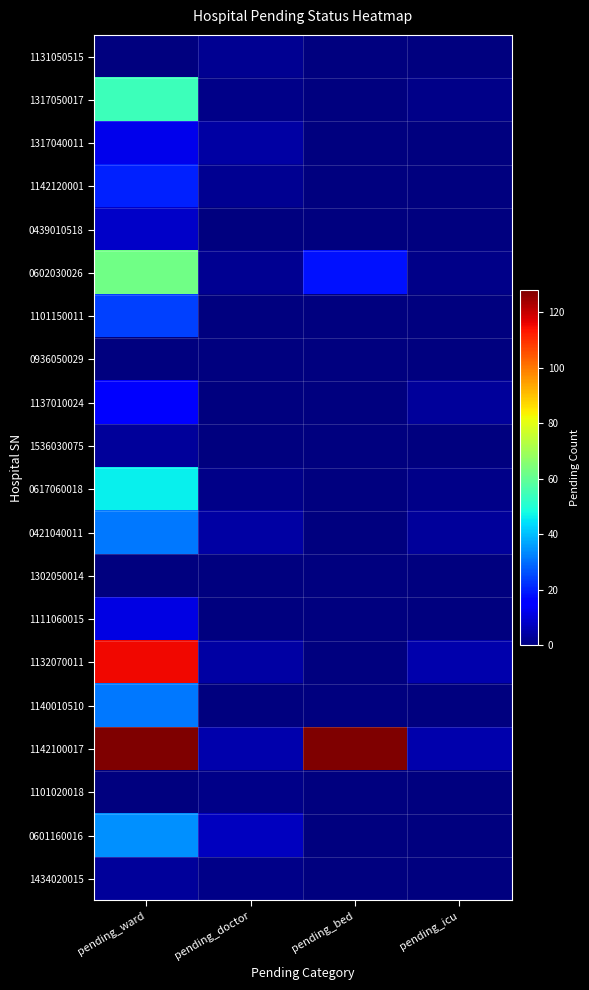

Reading left to right, transcribe all the data shown in this chart.

1131050515: pending_ward=0	pending_doctor=2	pending_bed=0	pending_icu=0
1317050017: pending_ward=54	pending_doctor=1	pending_bed=0	pending_icu=1
1317040011: pending_ward=12	pending_doctor=4	pending_bed=0	pending_icu=0
1142120001: pending_ward=20	pending_doctor=2	pending_bed=0	pending_icu=0
0439010518: pending_ward=8	pending_doctor=0	pending_bed=0	pending_icu=0
0602030026: pending_ward=62	pending_doctor=2	pending_bed=18	pending_icu=1
1101150011: pending_ward=24	pending_doctor=0	pending_bed=0	pending_icu=0
0936050029: pending_ward=0	pending_doctor=0	pending_bed=0	pending_icu=0
1137010024: pending_ward=16	pending_doctor=0	pending_bed=0	pending_icu=3
1536030075: pending_ward=3	pending_doctor=0	pending_bed=0	pending_icu=0
0617060018: pending_ward=46	pending_doctor=1	pending_bed=0	pending_icu=1
0421040011: pending_ward=31	pending_doctor=4	pending_bed=0	pending_icu=3
1302050014: pending_ward=0	pending_doctor=0	pending_bed=0	pending_icu=0
1111060015: pending_ward=11	pending_doctor=0	pending_bed=0	pending_icu=0
1132070011: pending_ward=115	pending_doctor=4	pending_bed=0	pending_icu=5
1140010510: pending_ward=31	pending_doctor=0	pending_bed=0	pending_icu=0
1142100017: pending_ward=128	pending_doctor=5	pending_bed=128	pending_icu=5
1101020018: pending_ward=0	pending_doctor=1	pending_bed=0	pending_icu=0
0601160016: pending_ward=34	pending_doctor=7	pending_bed=0	pending_icu=0
1434020015: pending_ward=3	pending_doctor=1	pending_bed=0	pending_icu=0